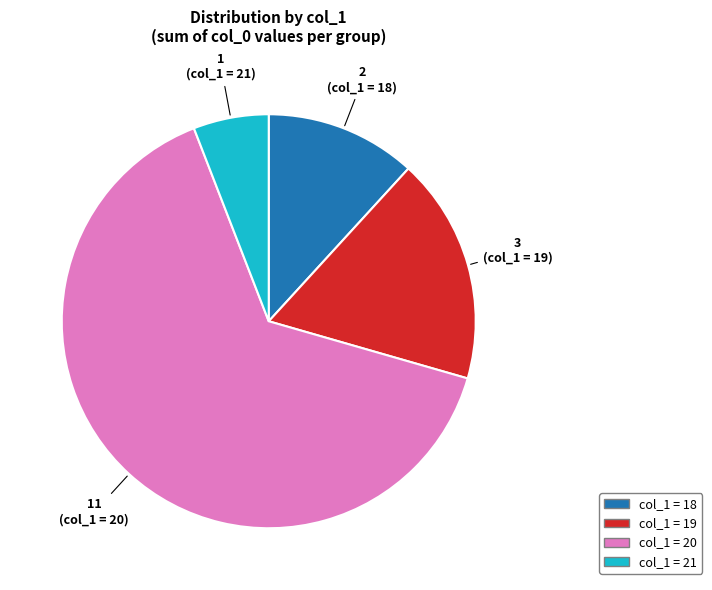

Is there a majority slice in this chart?

Yes